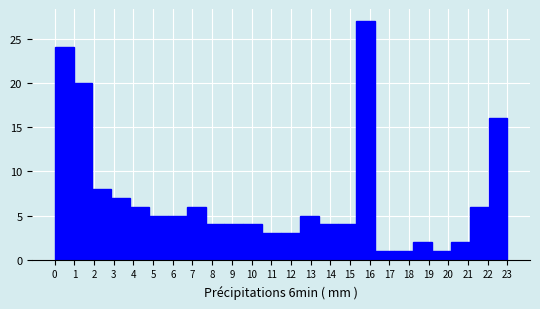

Reading left to right, transcribe all the data shown in this chart.

0=24	1=20	2=8	3=7	4=6	5=5	6=5	7=6	8=4	9=4	10=4	11=3	12=3	13=5	14=4	15=4	16=27	17=1	18=1	19=2	20=1	21=2	22=6	23=16